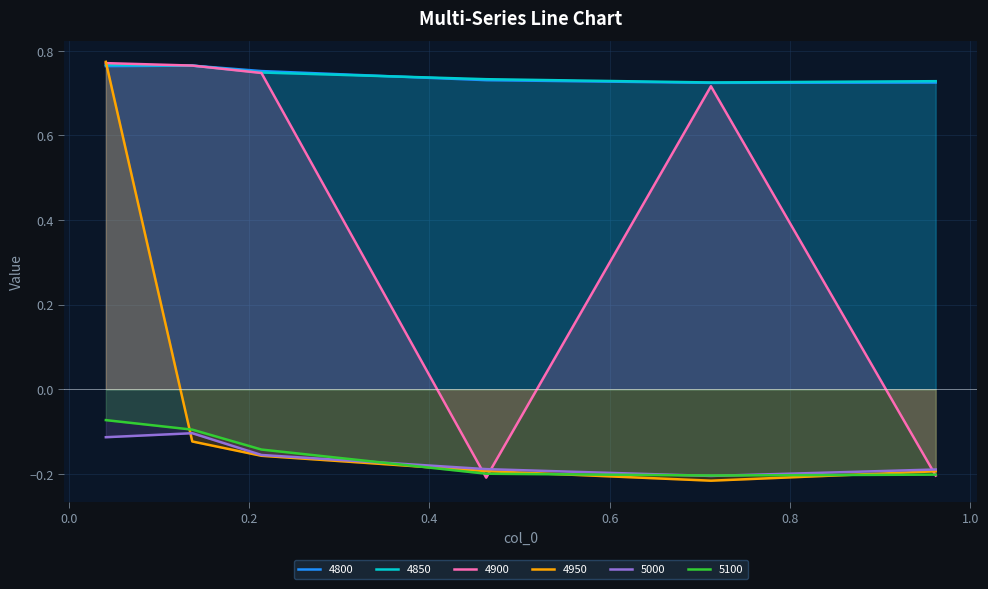

Count the number of data series in this chart.

6